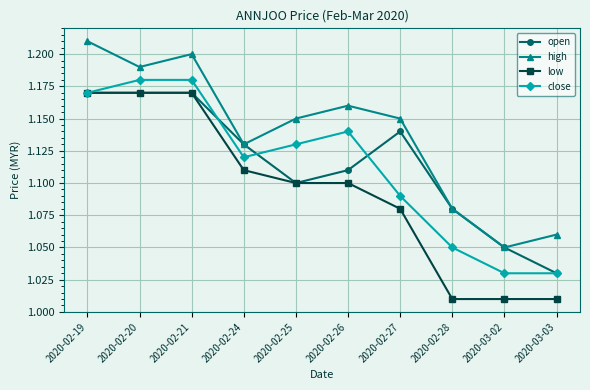

What is the label of the 1st point from the left?

2020-02-19